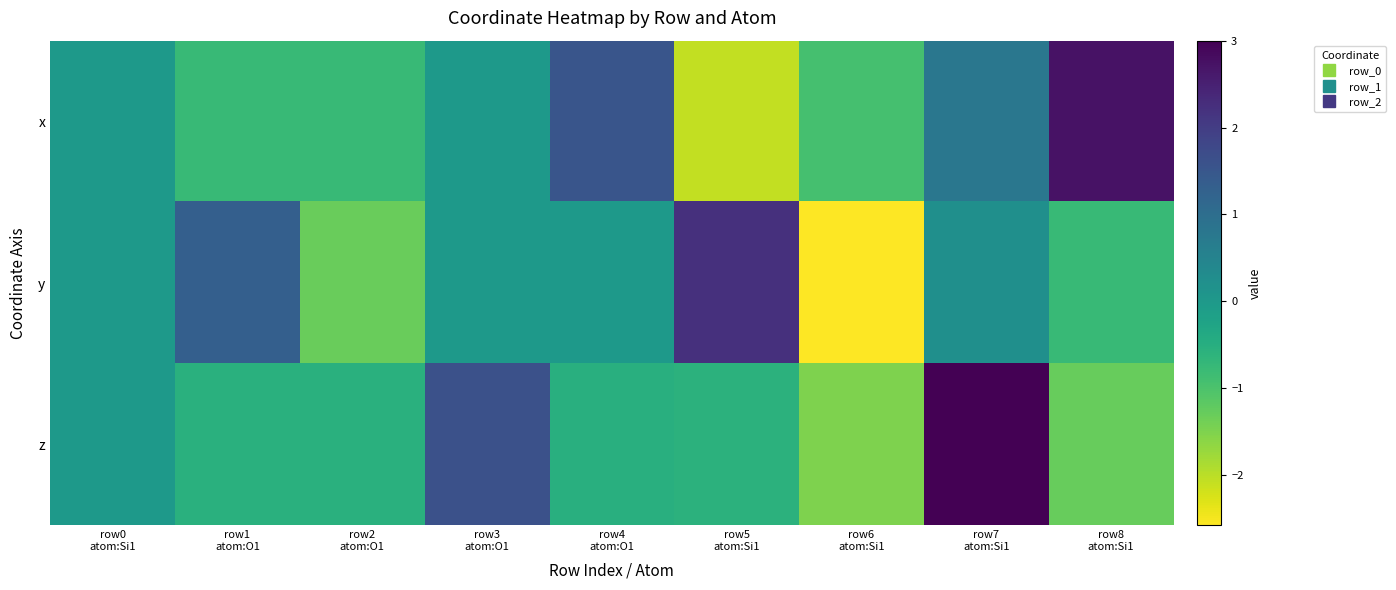

Reading right to left, transcribe all the data shown in this chart.

x: row8
atom:Si1=2.7	row7
atom:Si1=0.8	row6
atom:Si1=-0.9	row5
atom:Si1=-2.1	row4
atom:O1=1.5	row3
atom:O1=0.0	row2
atom:O1=-0.8	row1
atom:O1=-0.8	row0
atom:Si1=0.0
y: row8
atom:Si1=-0.8	row7
atom:Si1=0.2	row6
atom:Si1=-2.6	row5
atom:Si1=2.2	row4
atom:O1=0.0	row3
atom:O1=-0.0	row2
atom:O1=-1.3	row1
atom:O1=1.3	row0
atom:Si1=0.0
z: row8
atom:Si1=-1.3	row7
atom:Si1=3.0	row6
atom:Si1=-1.5	row5
atom:Si1=-0.6	row4
atom:O1=-0.5	row3
atom:O1=1.6	row2
atom:O1=-0.5	row1
atom:O1=-0.5	row0
atom:Si1=0.0